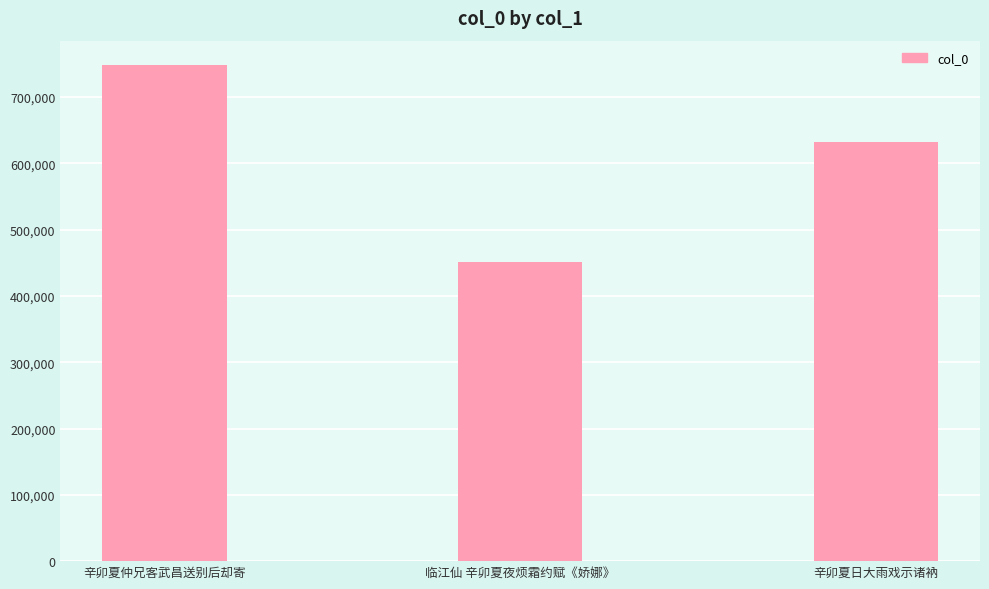

What position from the left is 辛卯夏日大雨戏示诸衲?

3